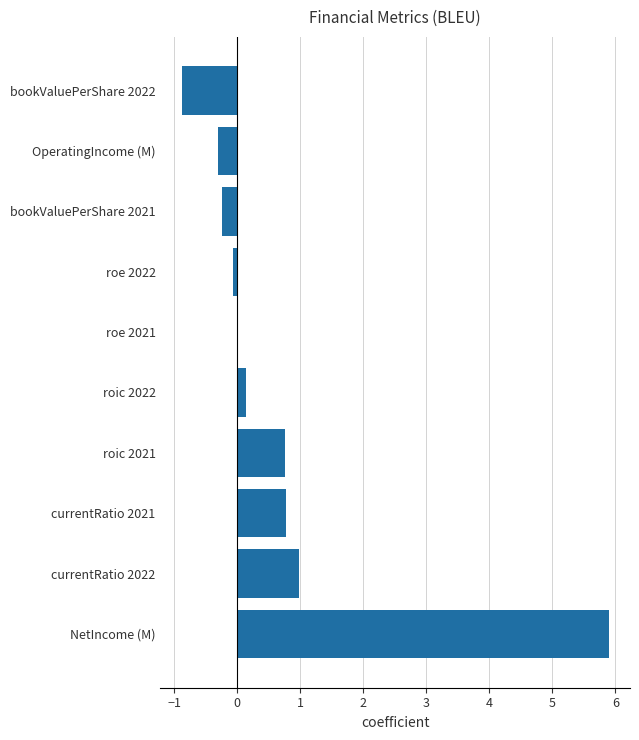

True or false: the data shows -0.0 at roe 2021.

True